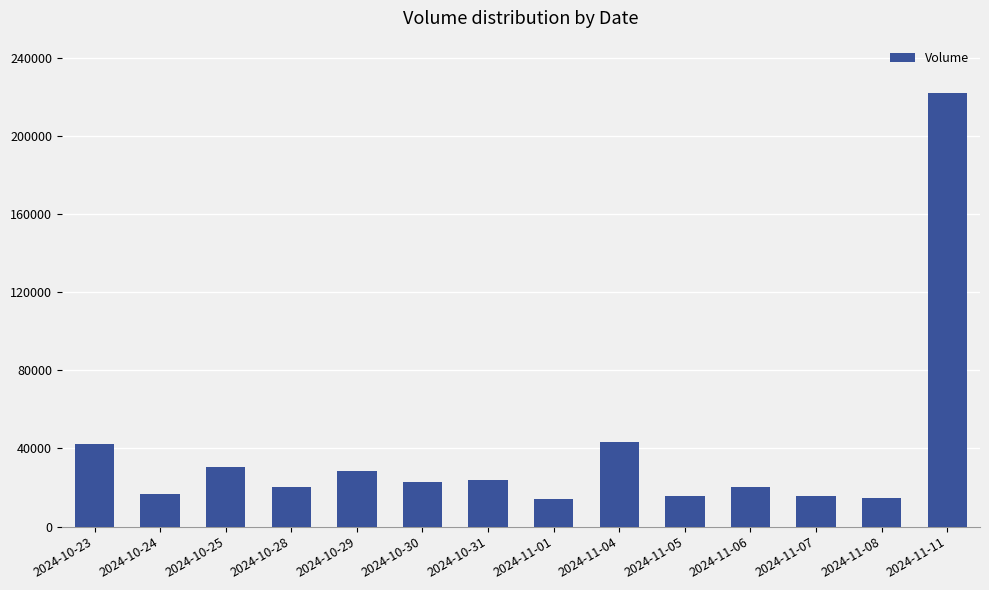

The value at 2024-10-23 is 42390. True or false?

True